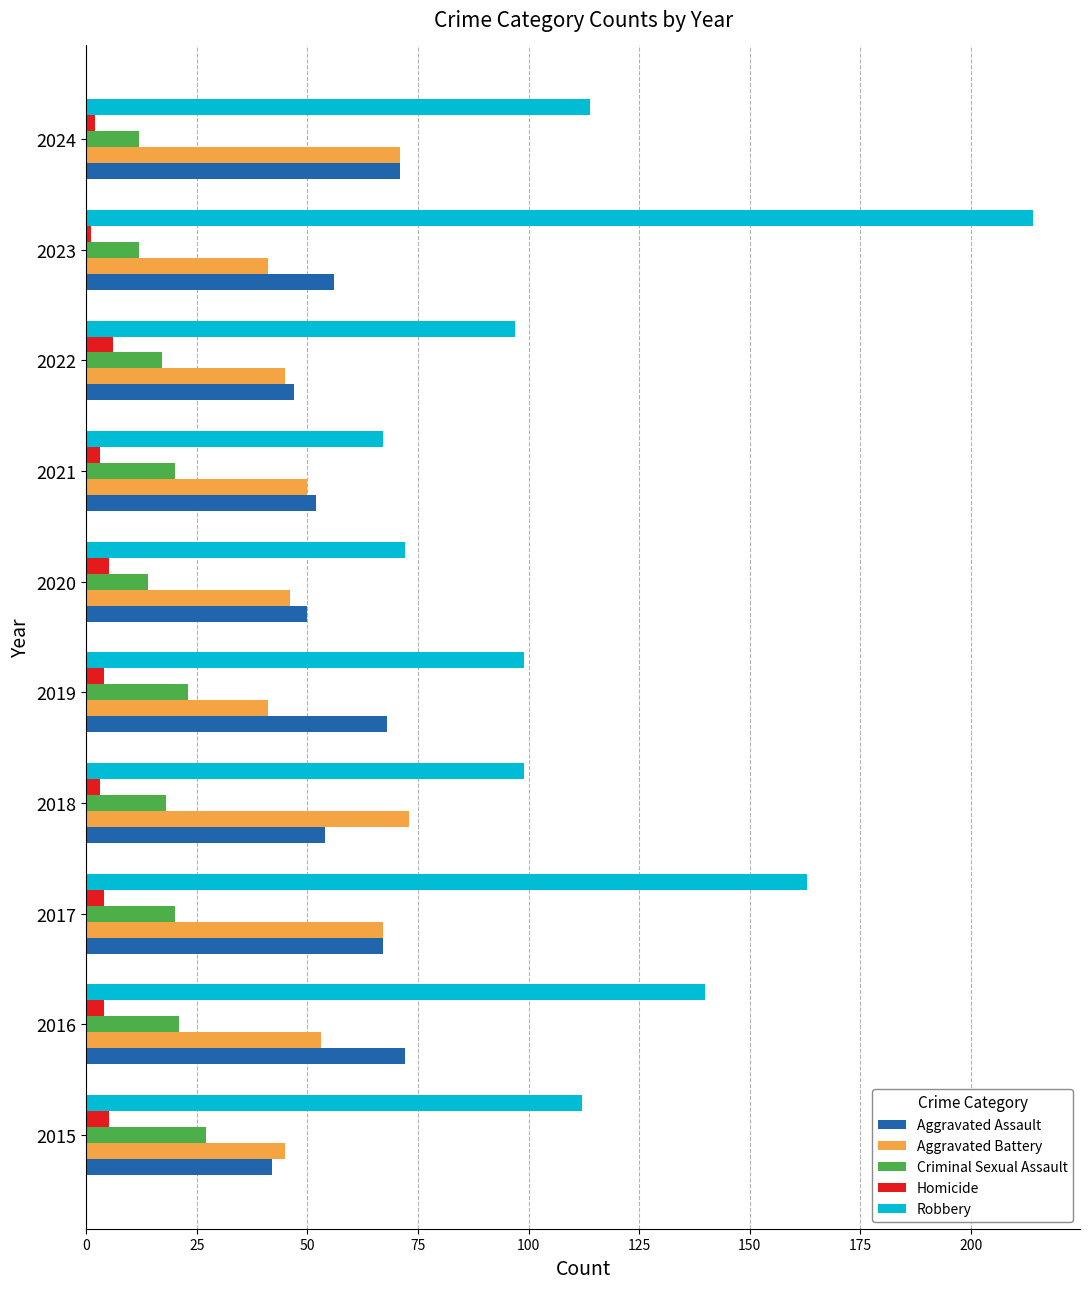

Count the number of data series in this chart.

5